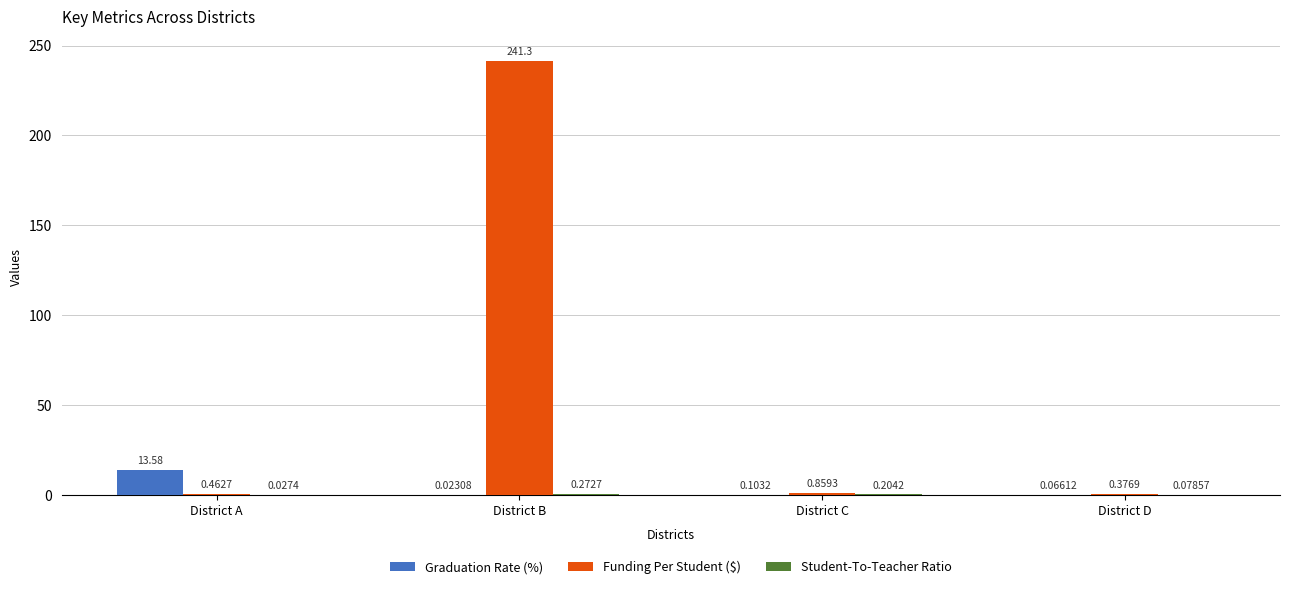

Which series changed the most between District A and District D?

Graduation Rate (%)